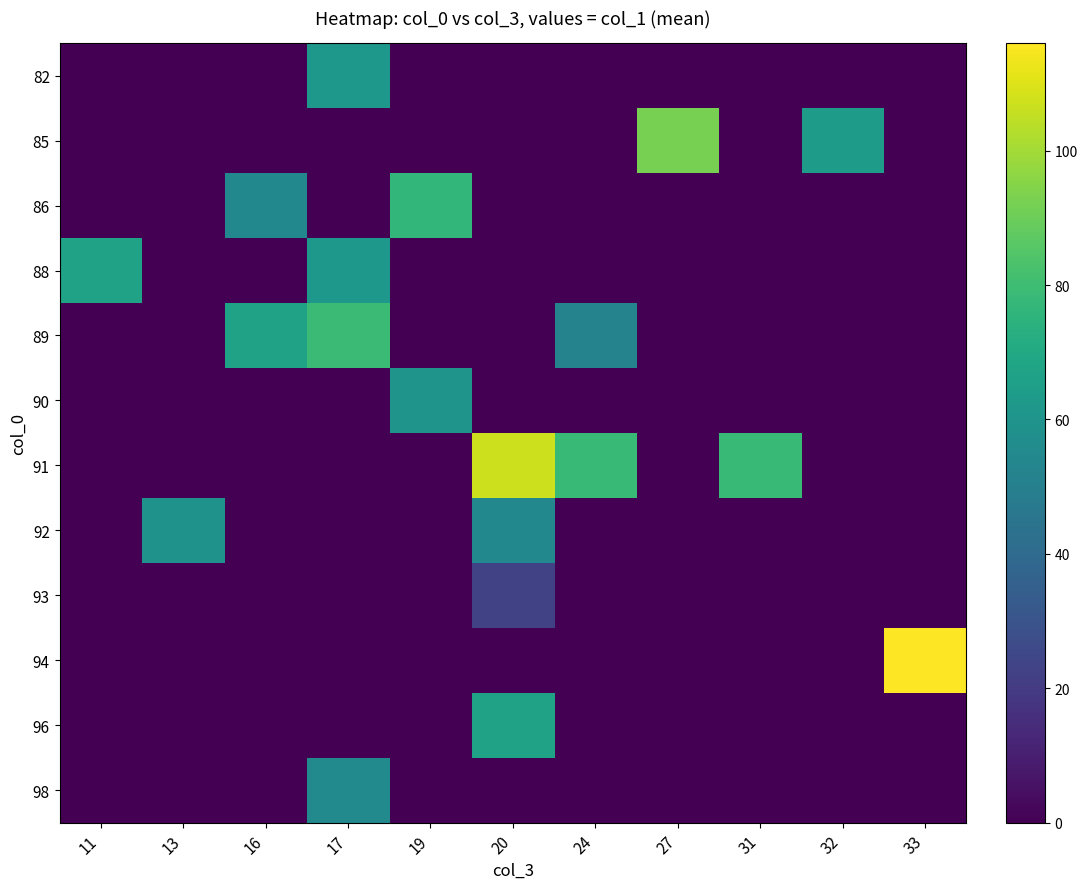

What is the spread (max minus min) of values at 24?

78